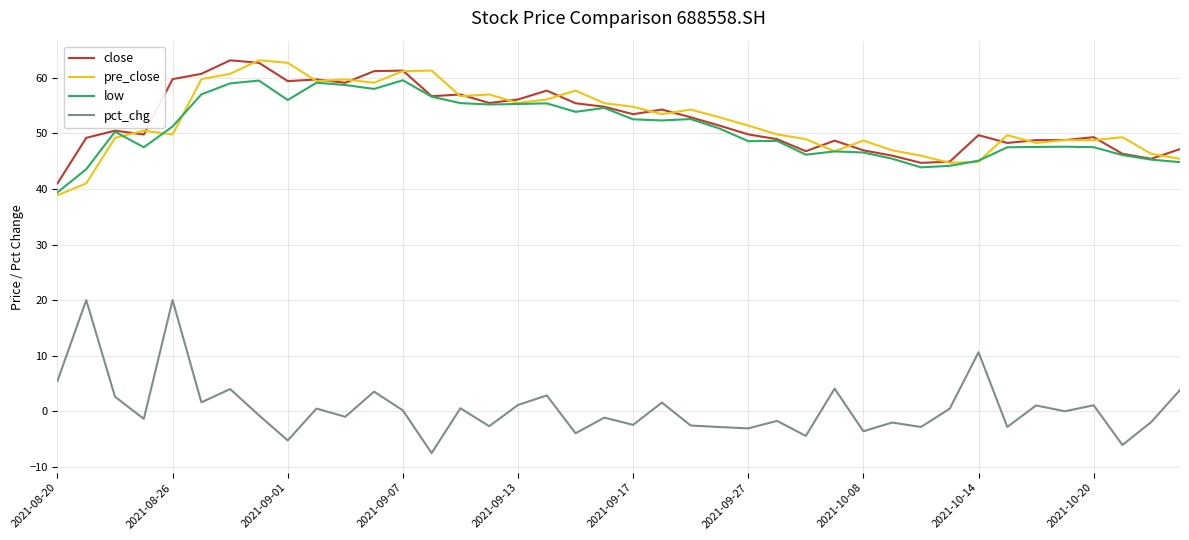

Is this an area chart (filled region under the line)?

No